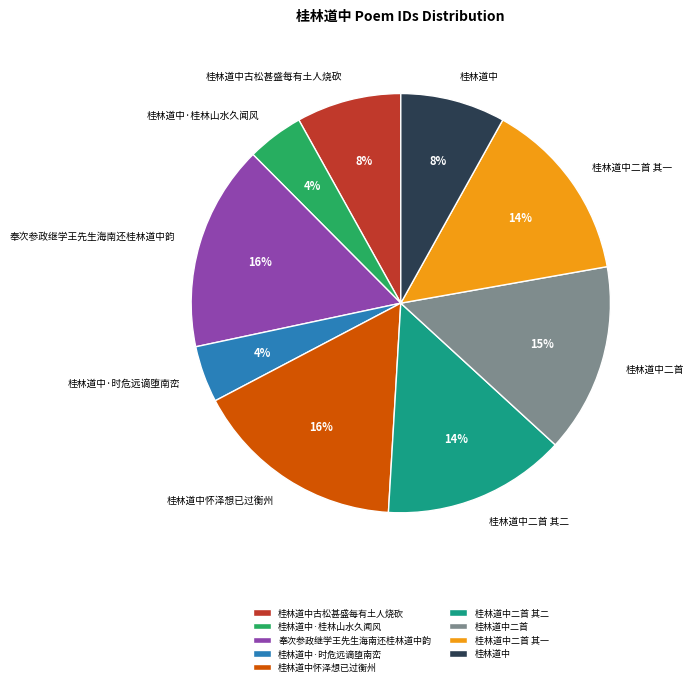

Is 桂林道中·时危远谪堕南峦 the majority of the pie?

No